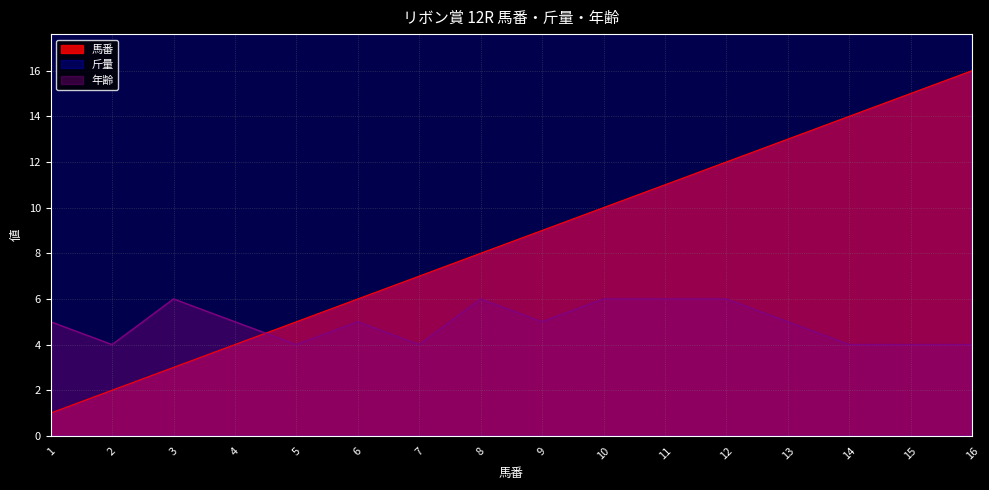

Where do 馬番 and 年齢 first cross each other?

4 and 5